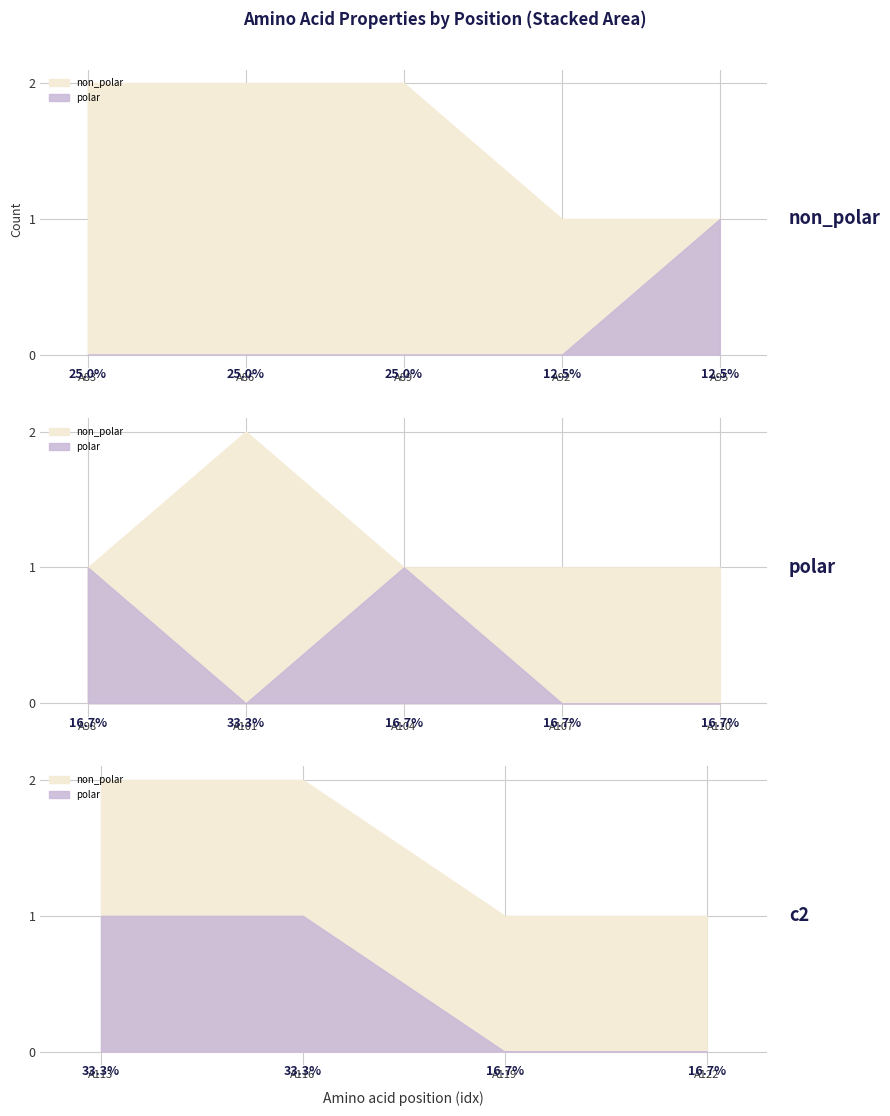

At which label does c2_1 reach its peak?

A113